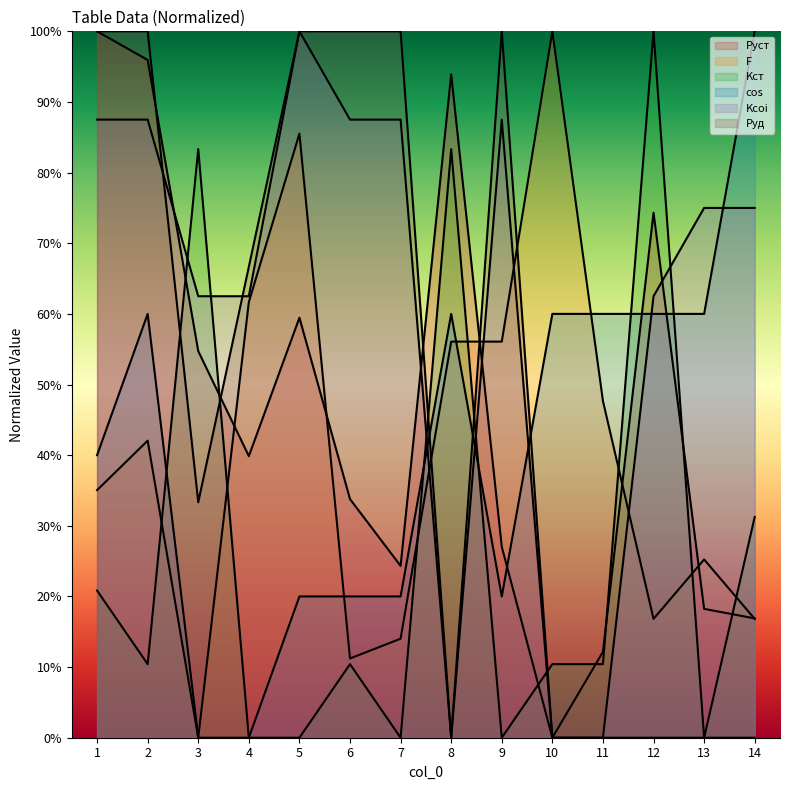

Between 5 and 11, which series saw the biggest shift?

Kcoi